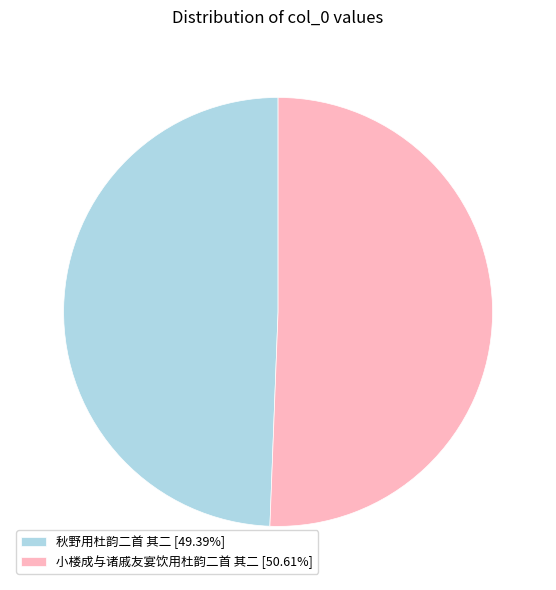

Is 小楼成与诸戚友宴饮用杜韵二首 其二 [50.61%] the majority of the pie?

Yes